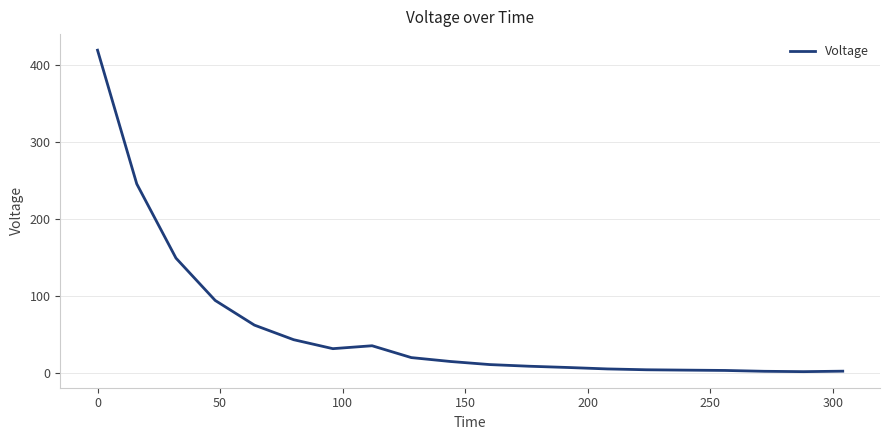

What is the difference between the maximum and minimum values?

417.2